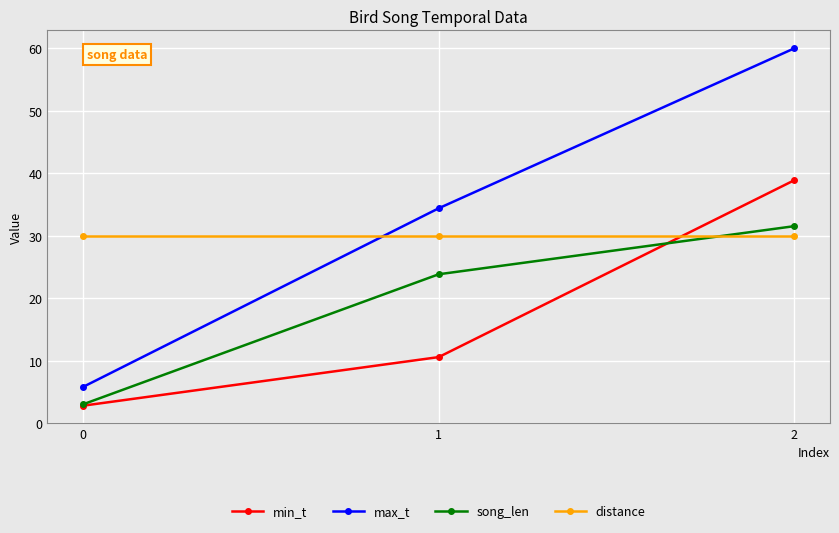

At how many categories does at least one series exceed 26?

3